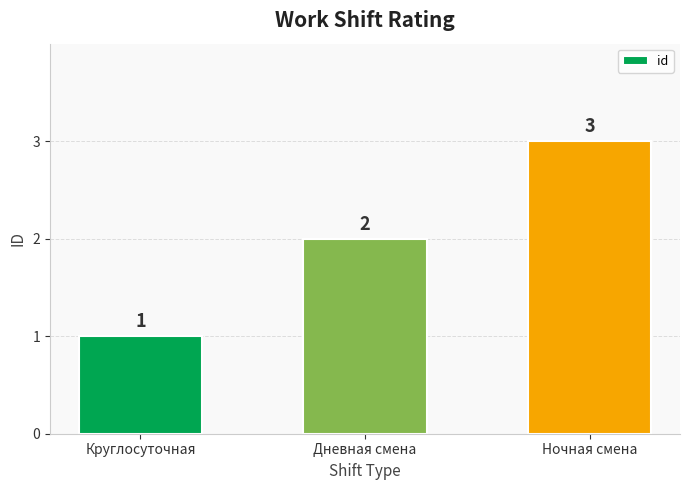

What is the change in value from Круглосуточная to Дневная смена?

+1